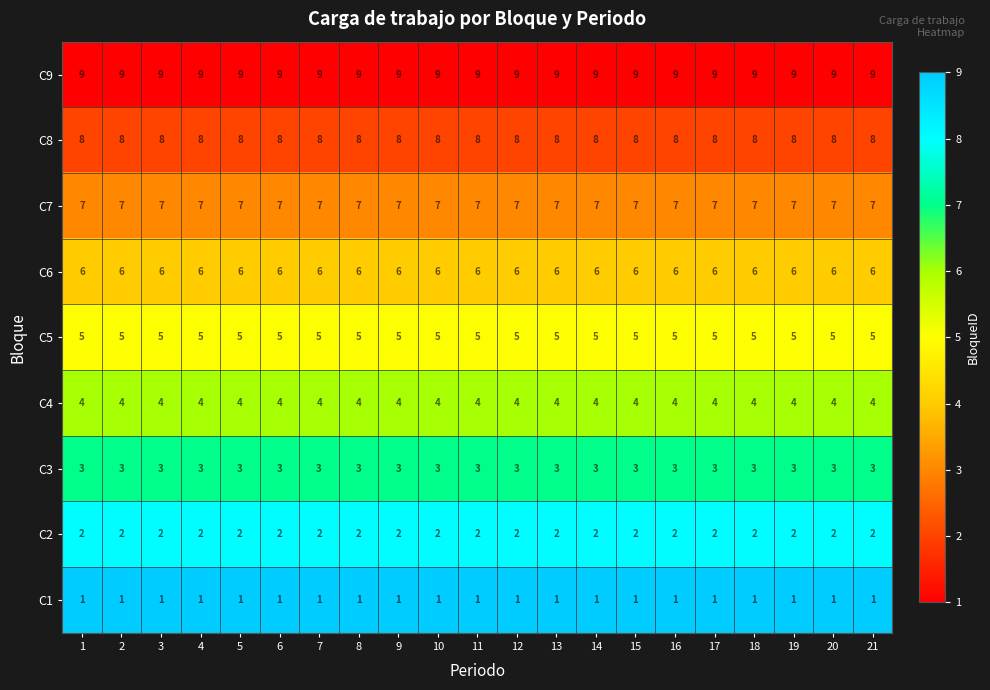

The value of C7 at 3 is 7. True or false?

True